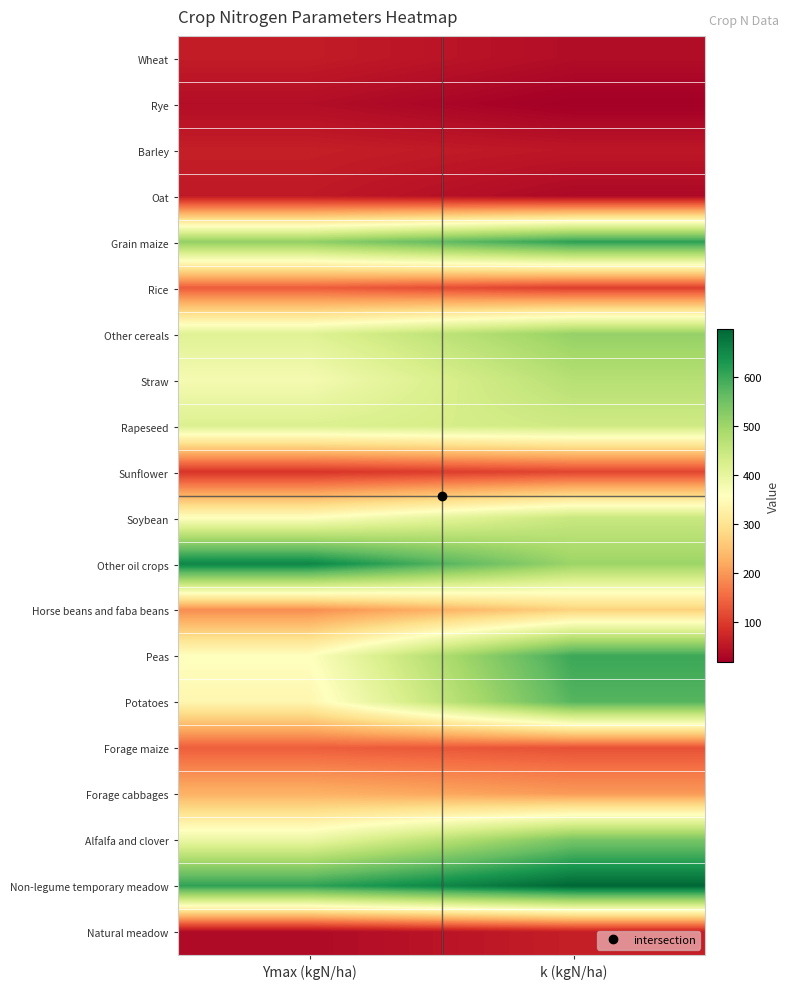

At which category does the chart reach its minimum across all series?

k (kgN/ha)